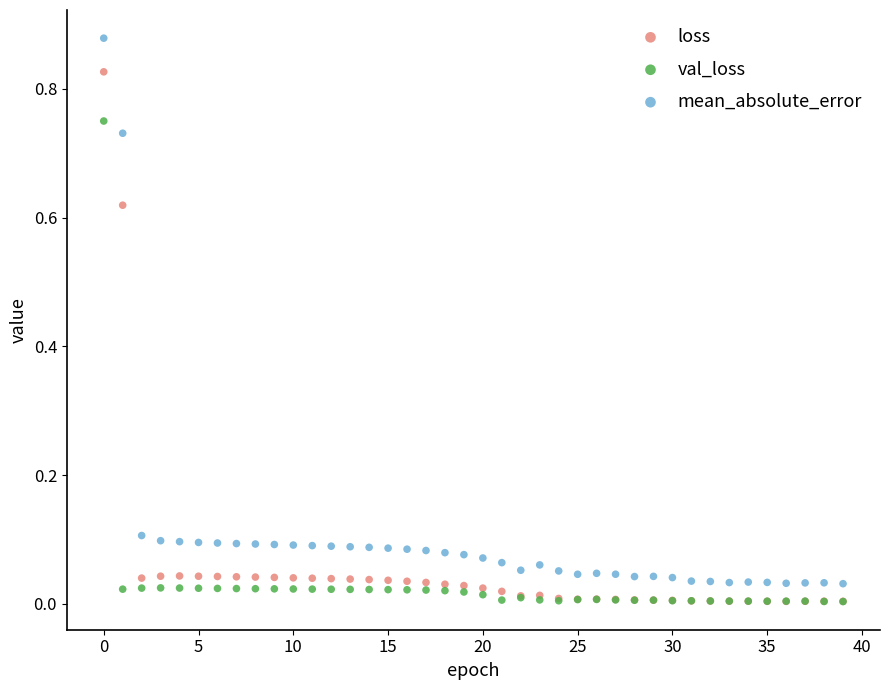

Which series has the widest spread of Y values?

mean_absolute_error